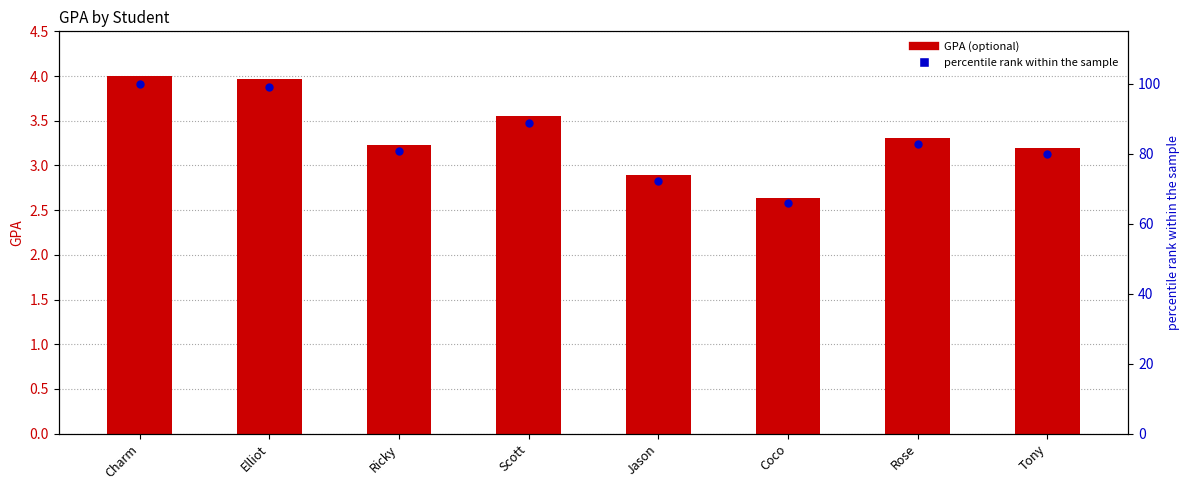

Which series has the widest spread of Y values?

percentile rank within the sample